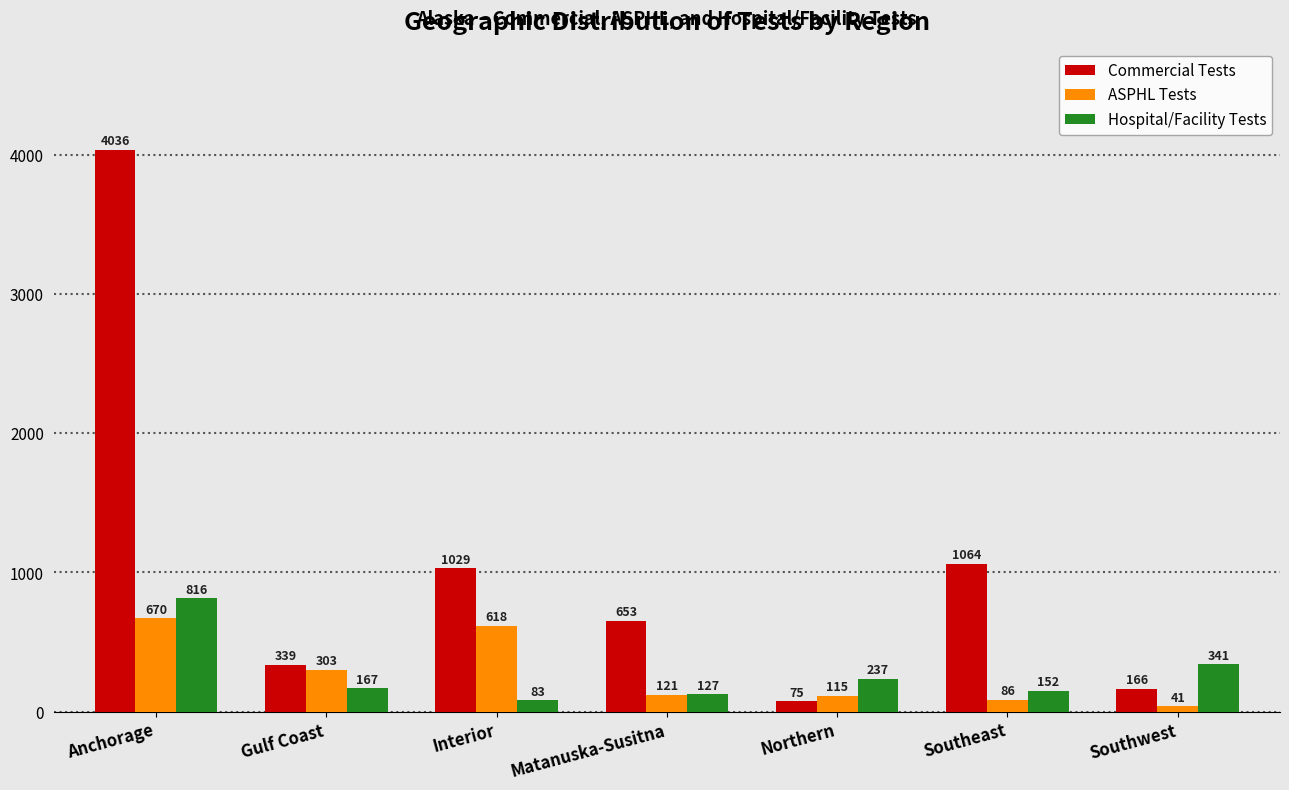

What is the sum of the Hospital/Facility Tests values at Gulf Coast and Southwest?

508